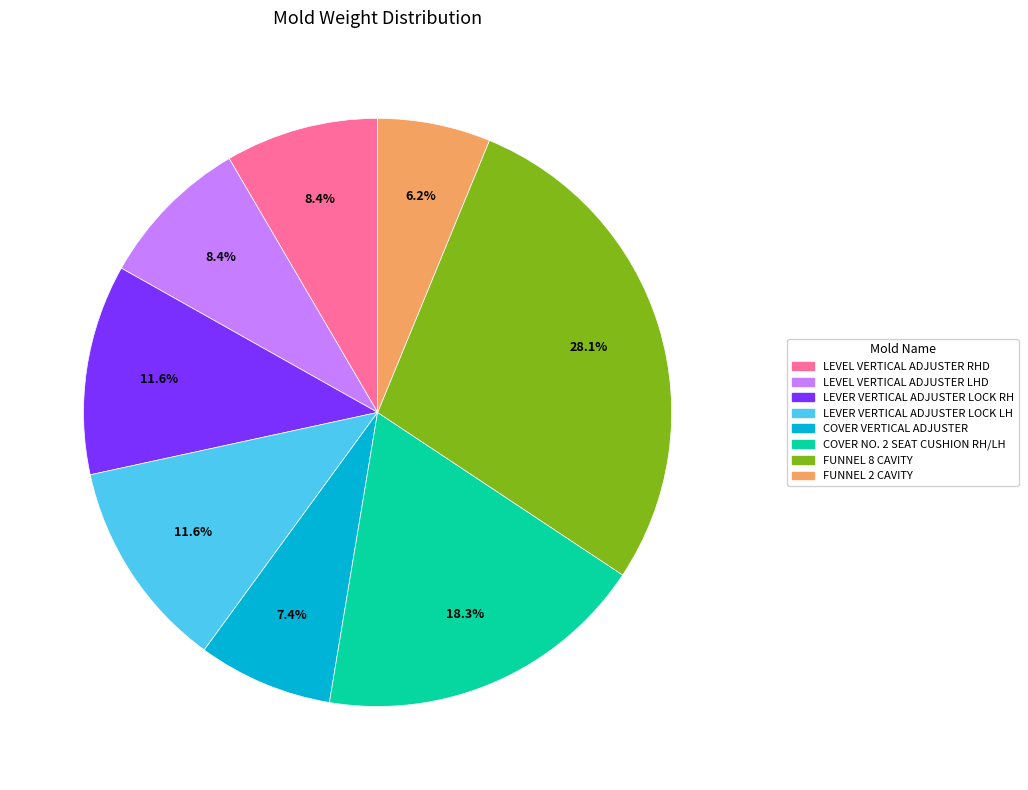

Is there a majority slice in this chart?

No